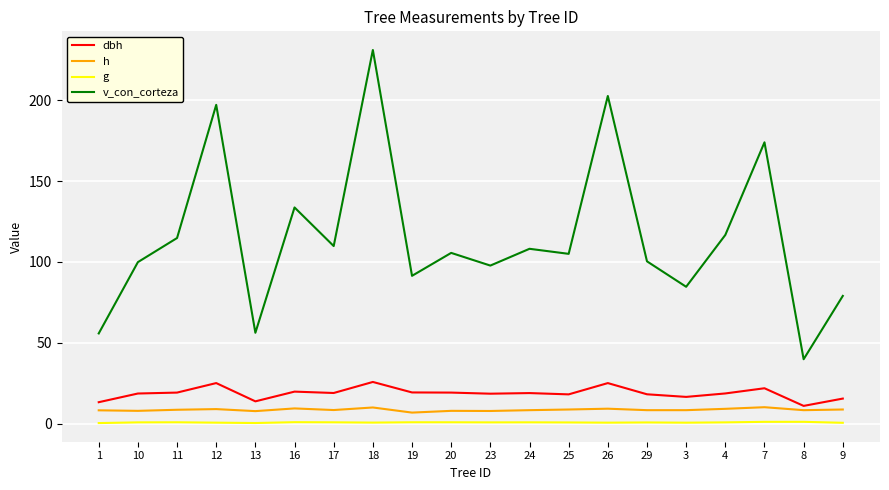

True or false: v_con_corteza and g cross at least once.

False